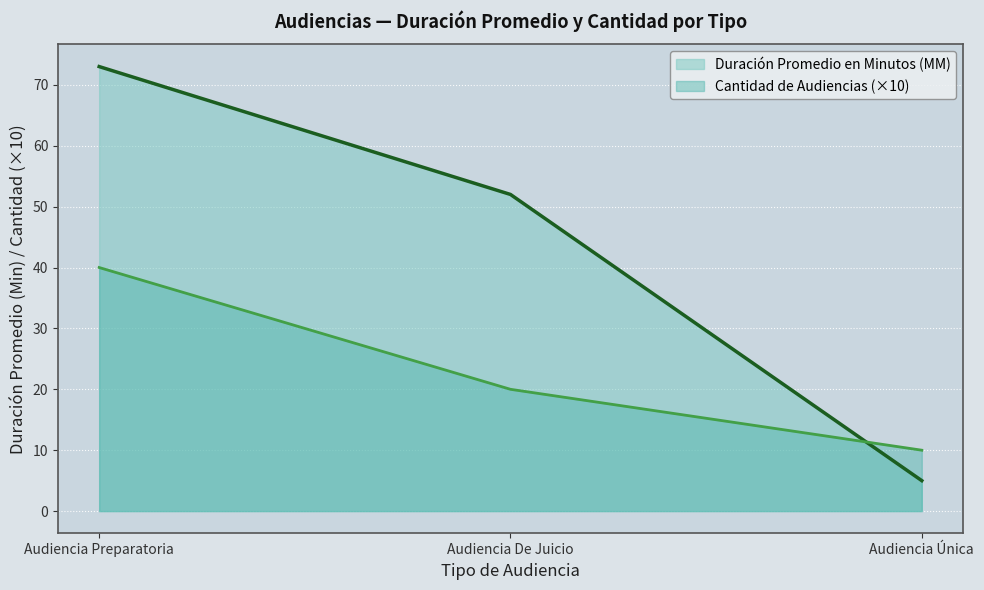

At which label is Cantidad de Audiencias closest to 25?

Audiencia De Juicio